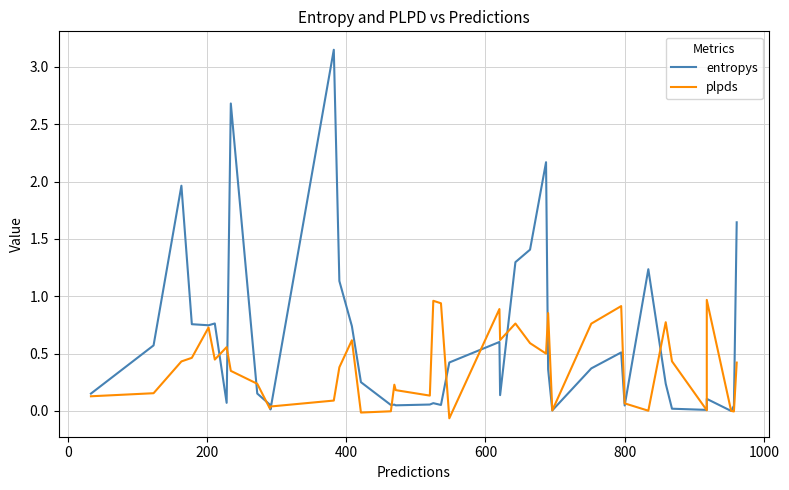

True or false: plpds has more than 2 interior local peaks.

True